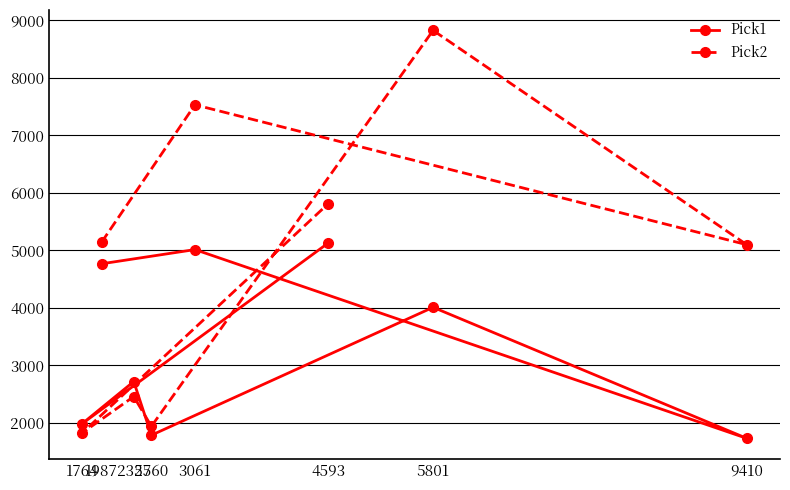

What is the difference between the Pick1 values at 1764 and 2357?

732